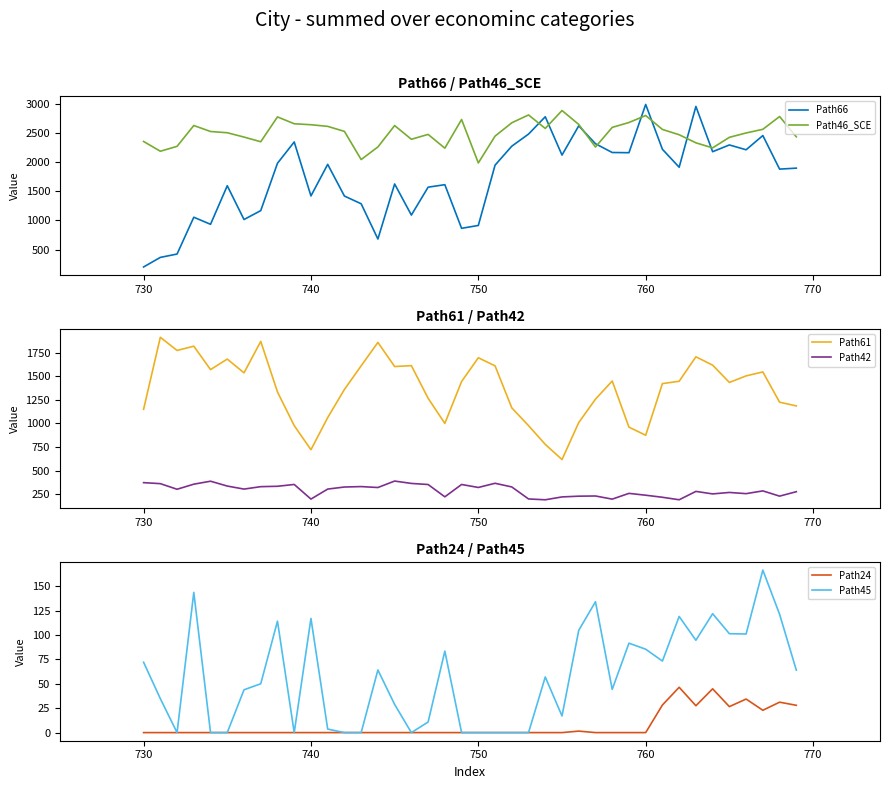

What is the average value of the Path46_SCE series?

2500.0